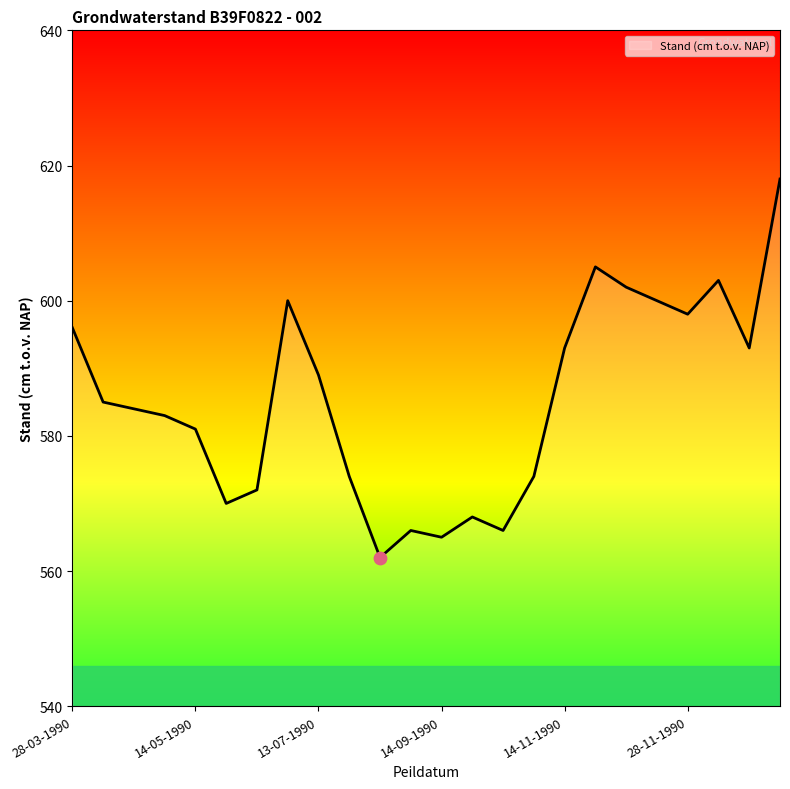

What is the maximum value shown in the chart?

618